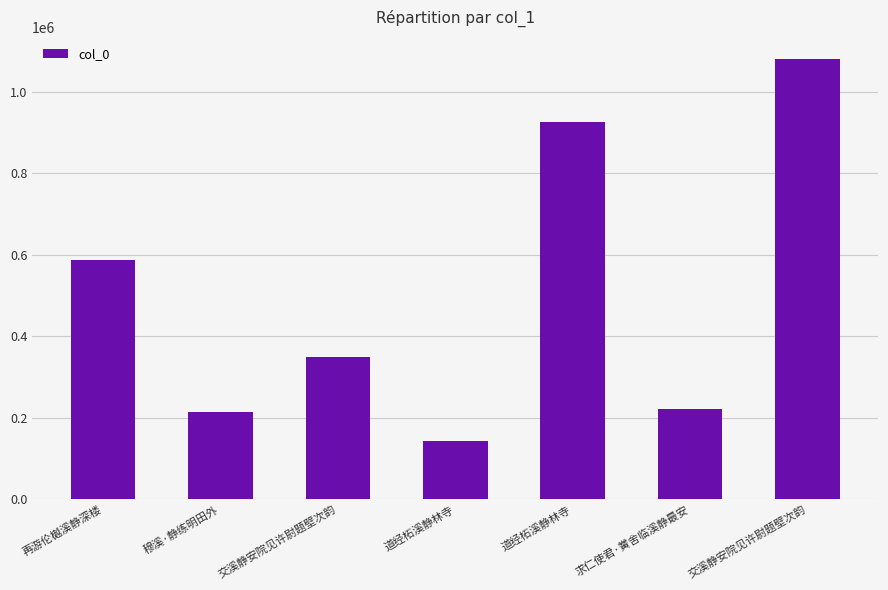

What is the minimum value shown in the chart?

143191